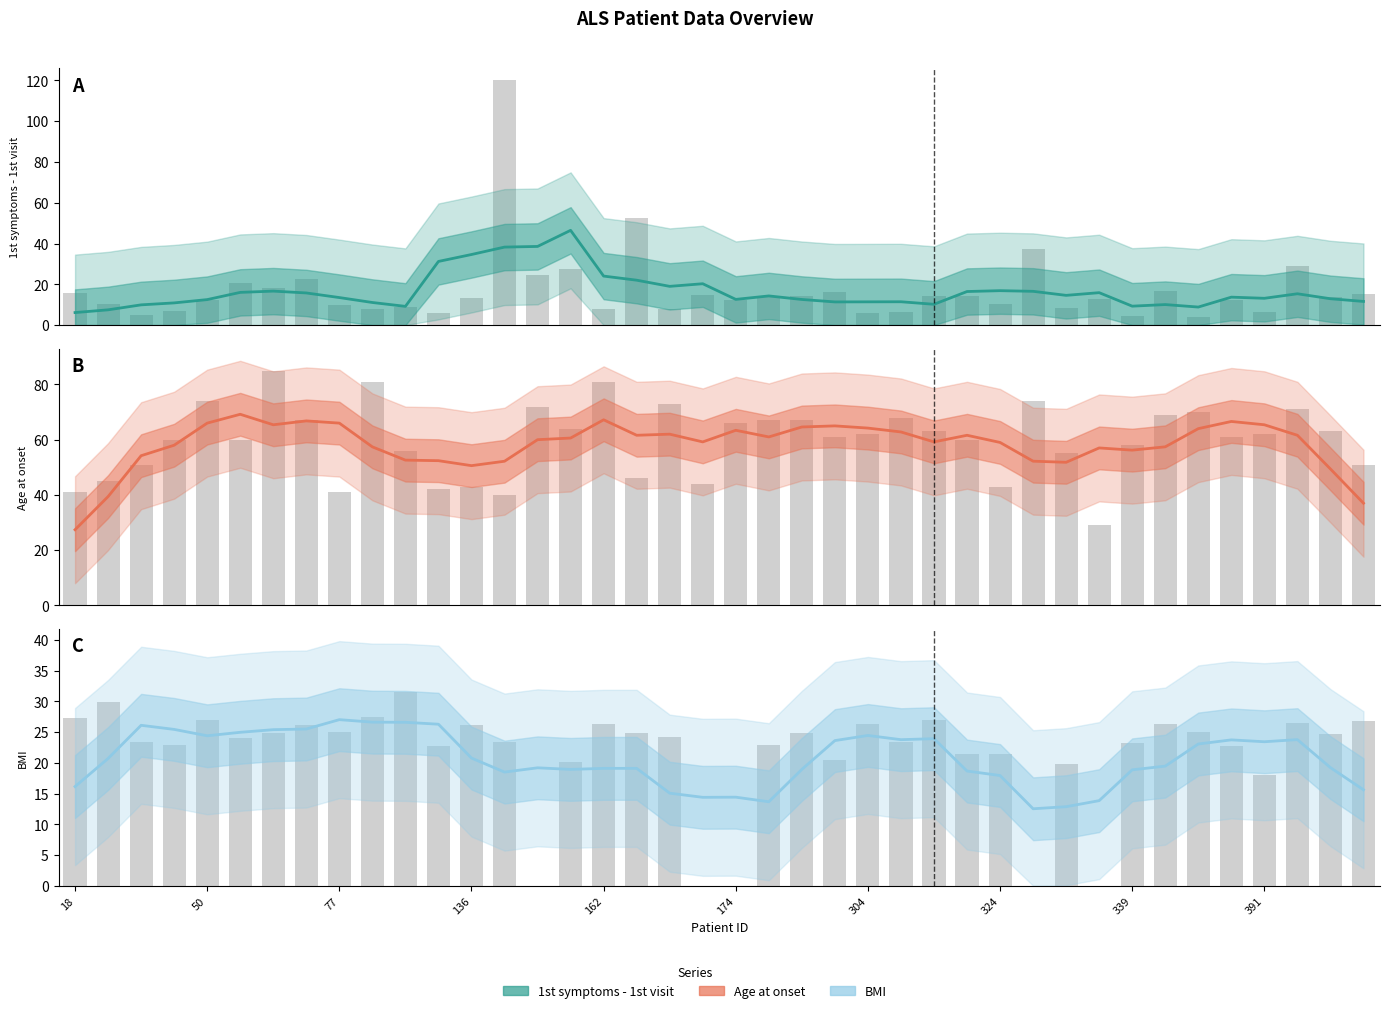

Reading left to right, list all the values displayed in this chart.

1st symptoms - 1st visit: 6.1	7.5	9.9	10.9	12.5	16.0	16.7	15.8	13.5	11.1	9.2	31.2	34.6	38.3	38.6	46.5	24.0	22.0	19.0	20.3	12.6	14.3	12.6	11.4	11.4	11.4	10.2	16.5	16.9	16.6	14.6	15.9	9.3	10.1	8.8	13.7	13.1	15.4	12.9	11.6
1st symptoms - 1st visit (raw): 15.6	10.1	5.0	6.7	12.2	20.4	18.2	22.7	9.8	7.7	9.1	6.1	13.2	120.0	24.7	27.3	7.7	52.7	7.8	14.6	12.2	14.1	14.3	16.3	5.9	6.2	14.3	14.5	10.1	37.2	8.3	12.7	4.6	16.7	4.1	12.2	6.6	28.9	13.9	15.2
Age at onset: 27.4	39.4	54.2	58.0	66.0	69.2	65.4	66.8	66.0	57.4	52.6	52.4	50.6	52.2	60.0	60.6	67.2	61.6	62.0	59.2	63.4	61.0	64.6	65.0	64.2	62.8	59.2	61.6	59.0	52.2	51.8	57.0	56.2	57.4	64.0	66.6	65.4	61.6	49.4	37.0
Age at onset (raw): 41.0	45.0	51.0	60.0	74.0	60.0	85.0	67.0	41.0	81.0	56.0	42.0	43.0	40.0	72.0	64.0	81.0	46.0	73.0	44.0	66.0	67.0	67.0	61.0	62.0	68.0	63.0	60.0	43.0	74.0	55.0	29.1	58.0	69.0	70.0	61.0	62.0	71.0	63.0	51.0
BMI: 16.1	20.7	26.1	25.5	24.4	25.0	25.4	25.5	27.0	26.6	26.6	26.3	20.8	18.5	19.2	18.9	19.1	19.1	15.1	14.4	14.4	13.7	18.9	23.6	24.5	23.8	23.9	18.7	17.9	12.5	12.9	13.9	18.9	19.5	23.1	23.7	23.4	23.8	19.2	15.6
BMI (raw): 27.3	30.0	23.4	22.9	27.0	24.0	24.8	26.2	25.0	27.6	31.6	22.8	26.1	23.4	0.0	20.2	26.3	24.8	24.3	0.0	0.0	22.9	24.9	20.6	26.4	23.4	27.1	21.5	21.4	0.0	19.8	0.0	23.2	26.3	25.1	22.8	18.0	26.5	24.8	26.8